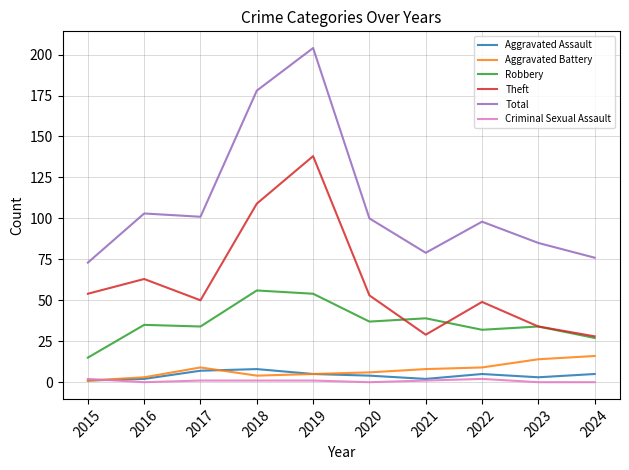

At how many categories does at least one series exceed 2?

10